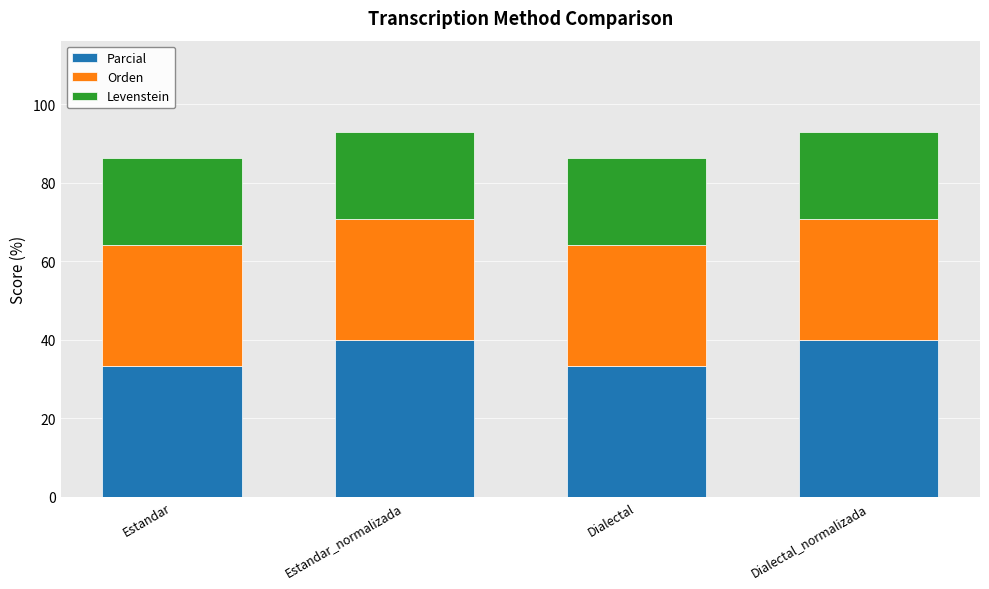

Reading left to right, transcribe the values for Parcial.

Estandar=33.3	Estandar_normalizada=40.0	Dialectal=33.3	Dialectal_normalizada=40.0